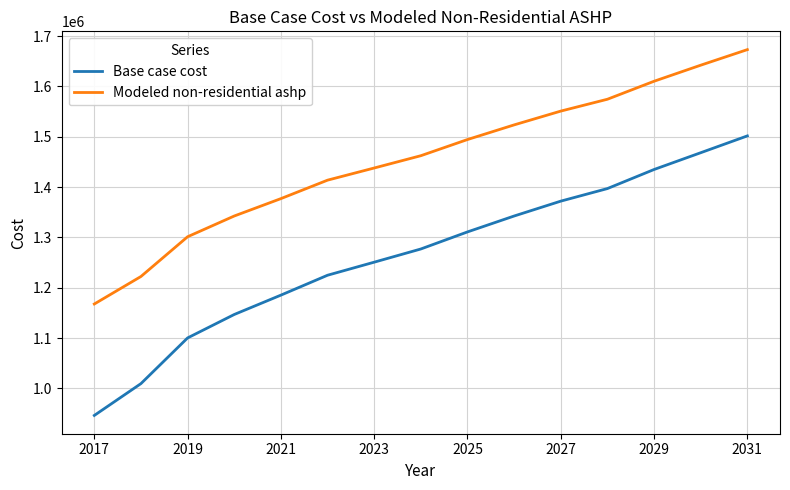

What is the highest value of the Base case cost series?

1501712.0